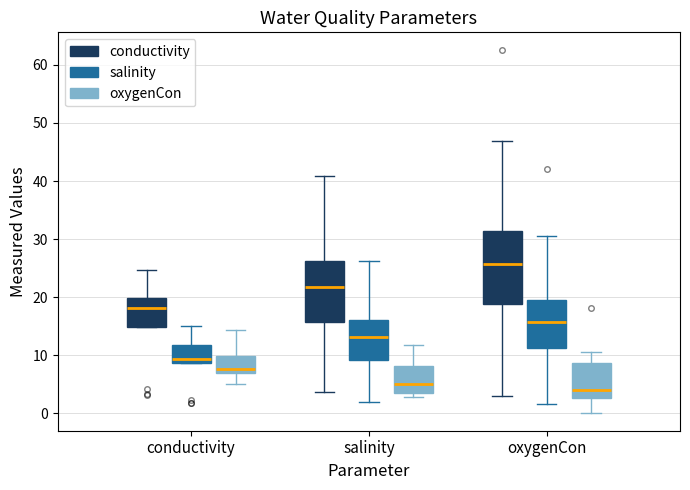

Comparing the boxes themselves (not the whiskers), which one is the tallest?

oxygenCon (conductivity)